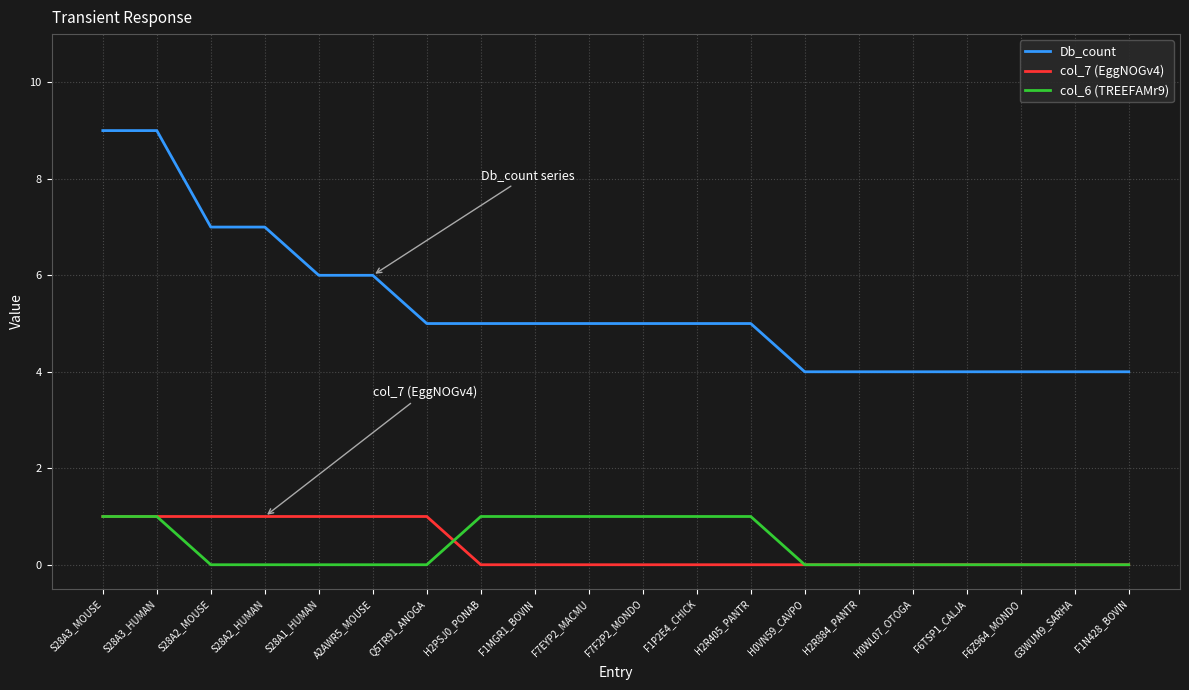

Count the col_6 (TREEFAMr9) values in the range 0 to 1.

20